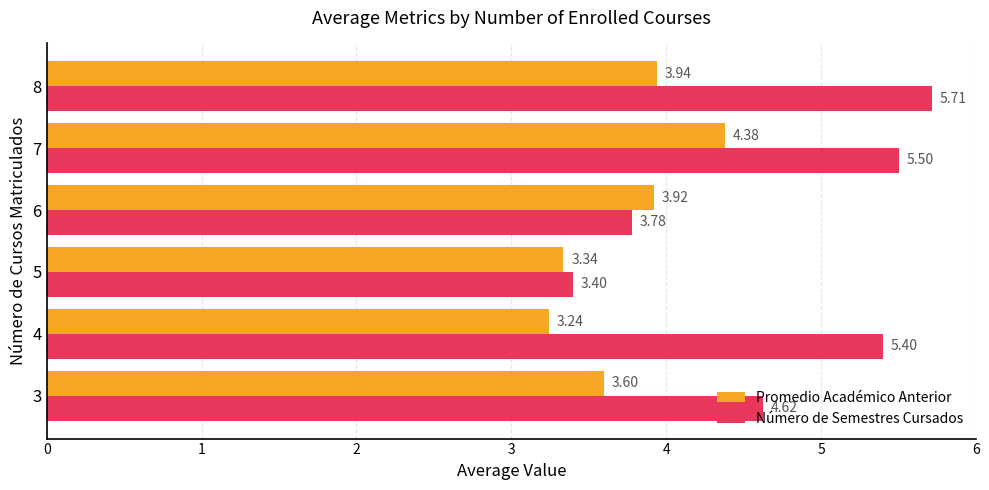

At how many categories does at least one series exceed 4?

4